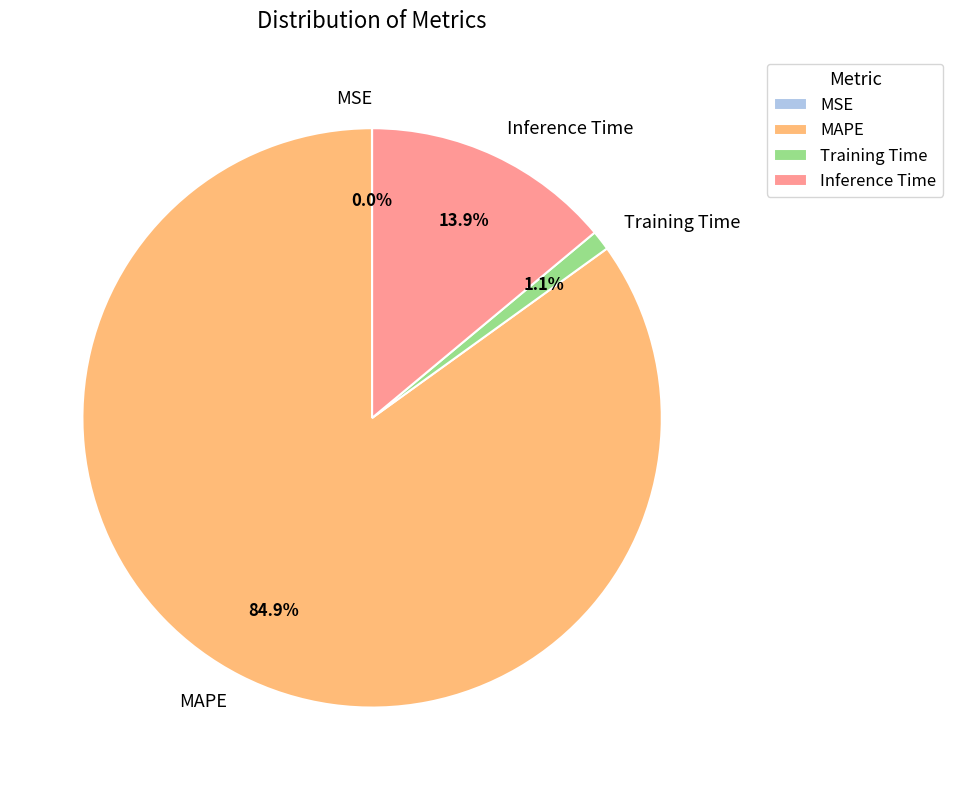

Which category has the biggest portion of the pie?

MAPE